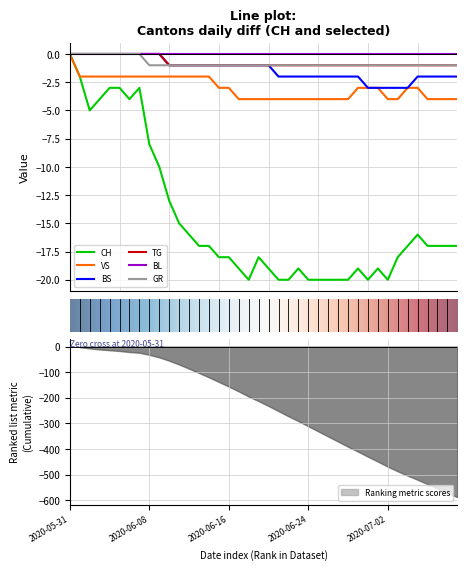

Which category has the lowest value in the VS series?

2020-06-17